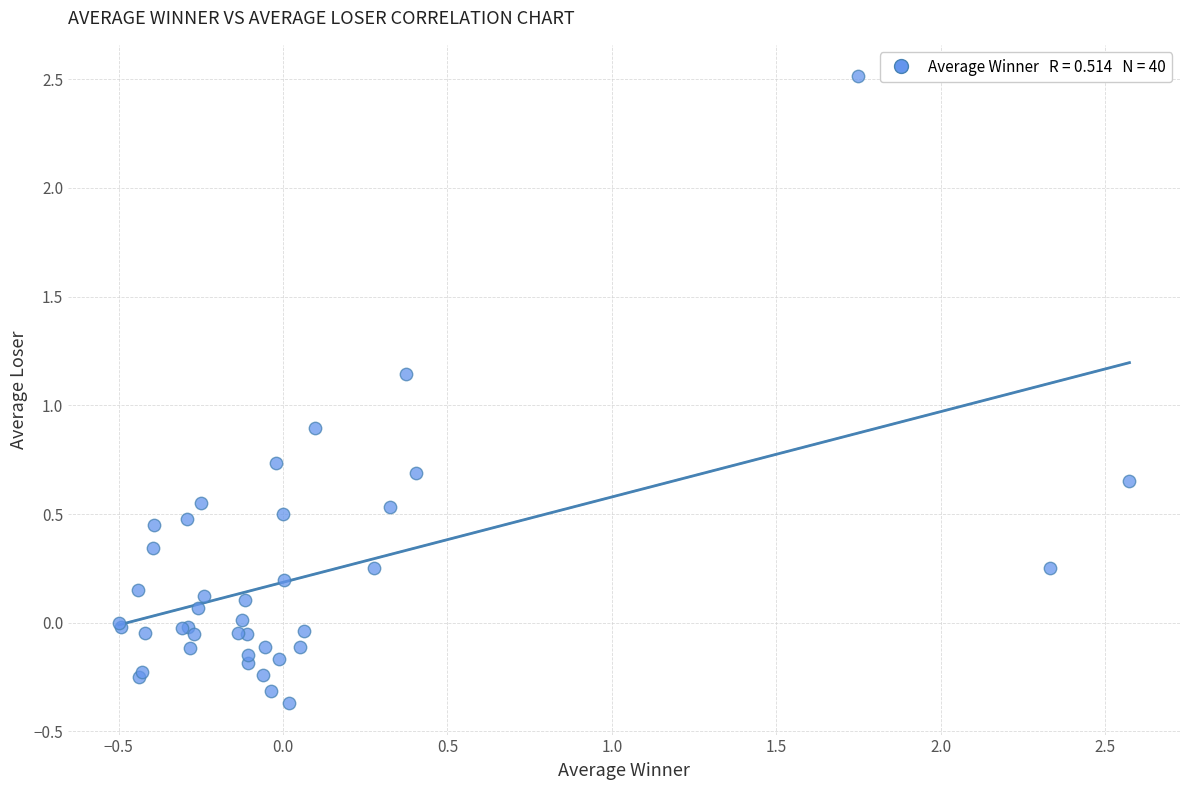

What Y value in the scatter plot is closest to 1?

0.9